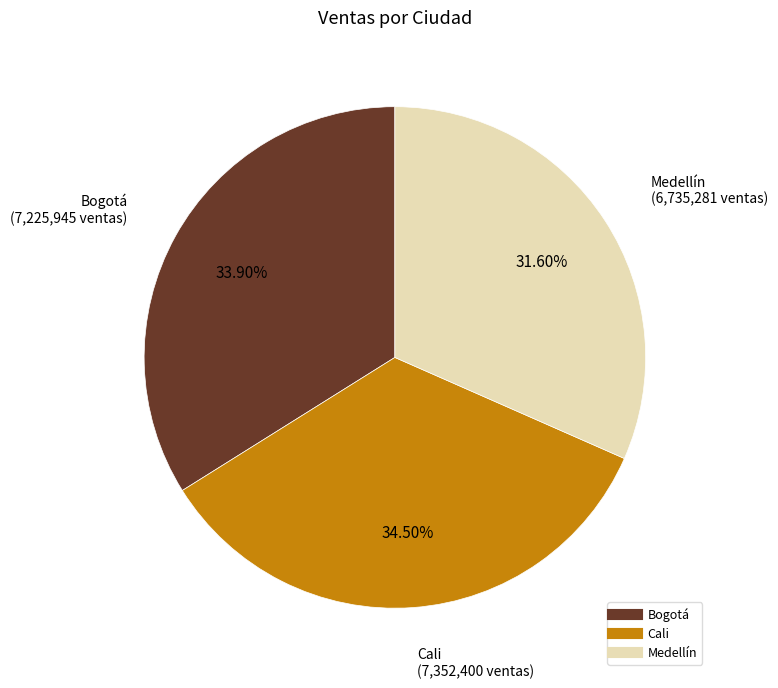

Count the number of slices in the pie.

3